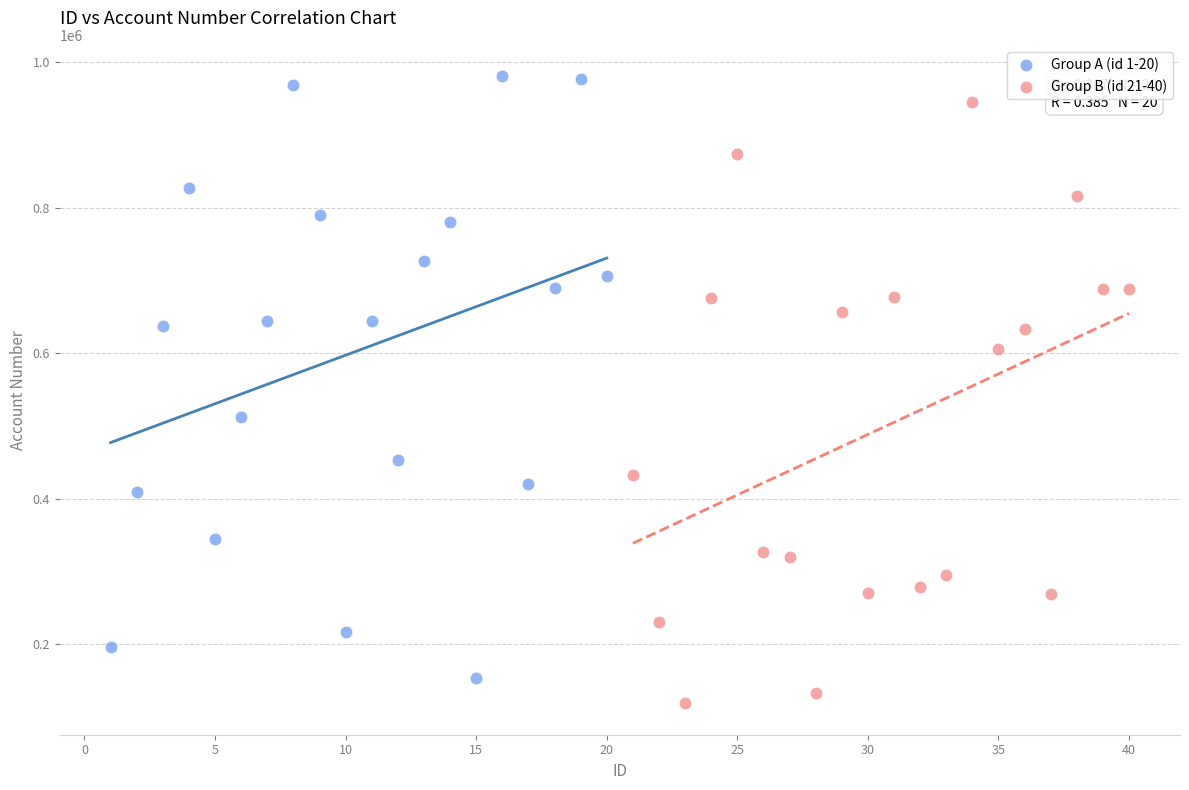

What are all the series names shown in the legend?

Group A (id 1-20), Group B (id 21-40)